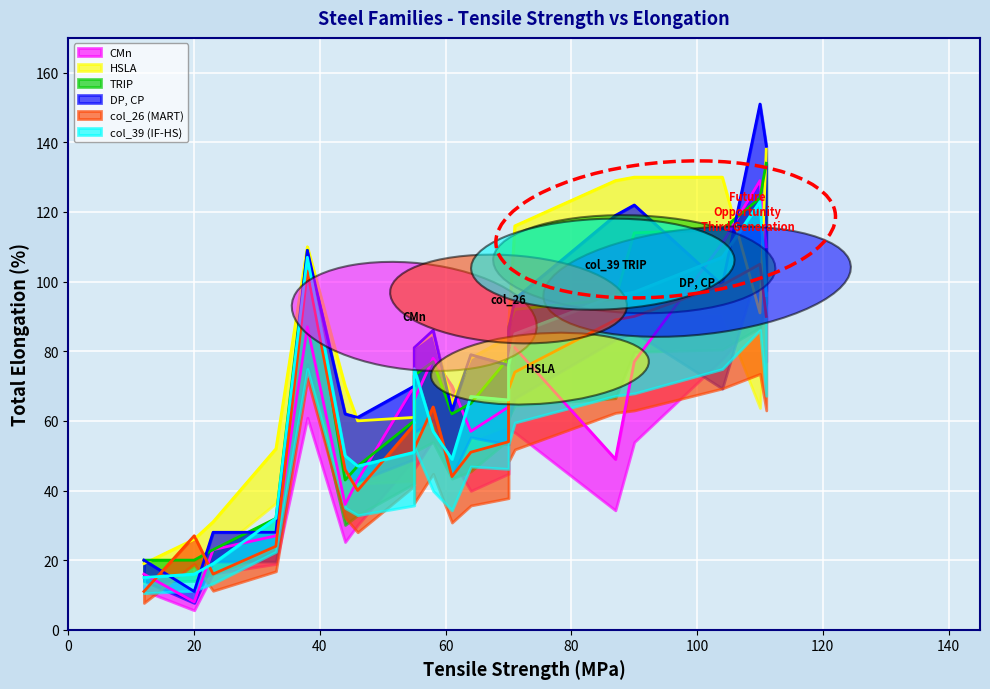

How many interior local valleys does the col_39 series have?

6